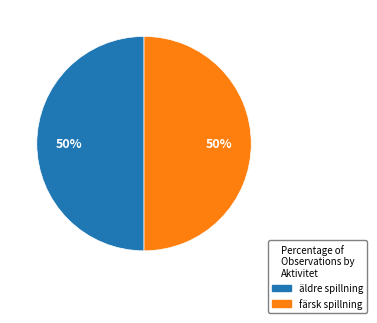

To the nearest percent, what is the average slice percentage?

50%